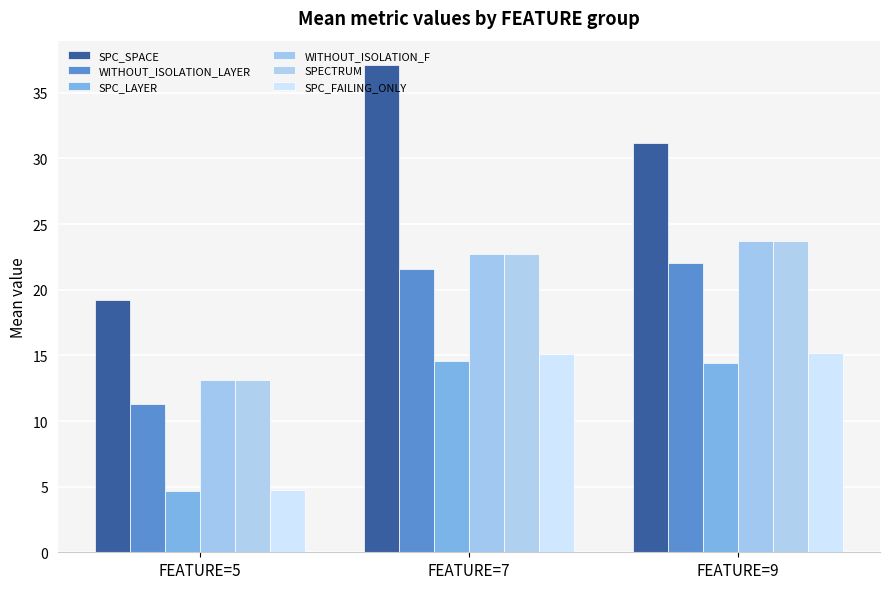

List the series in order of their peak value, highest first.

SPC_SPACE, WITHOUT_ISOLATION_F, SPECTRUM, WITHOUT_ISOLATION_LAYER, SPC_FAILING_ONLY, SPC_LAYER